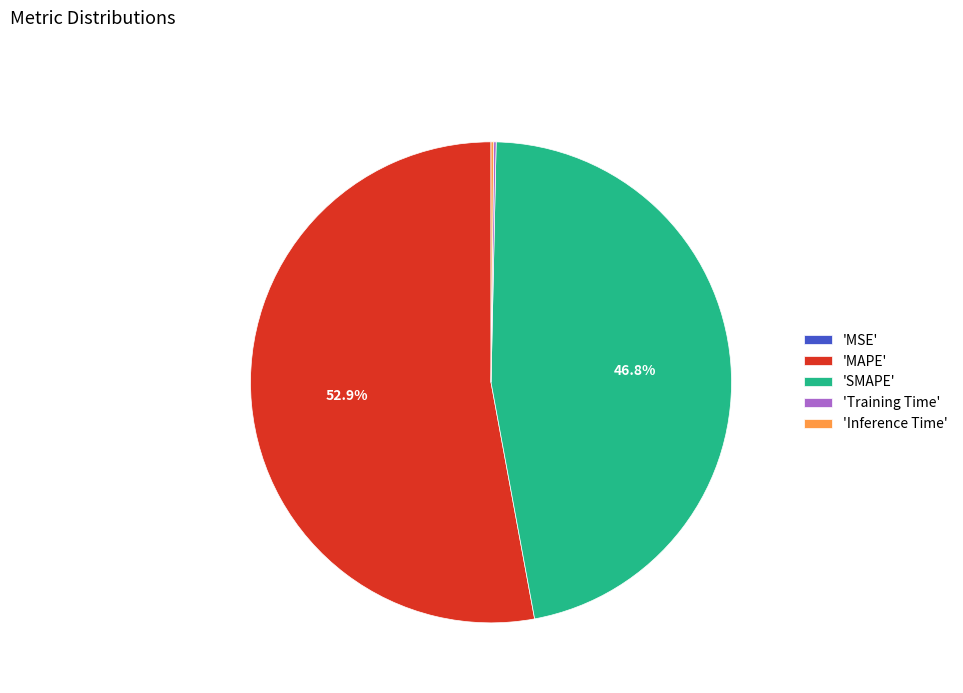

What portion of the pie excludes 'SMAPE'?

53.2%